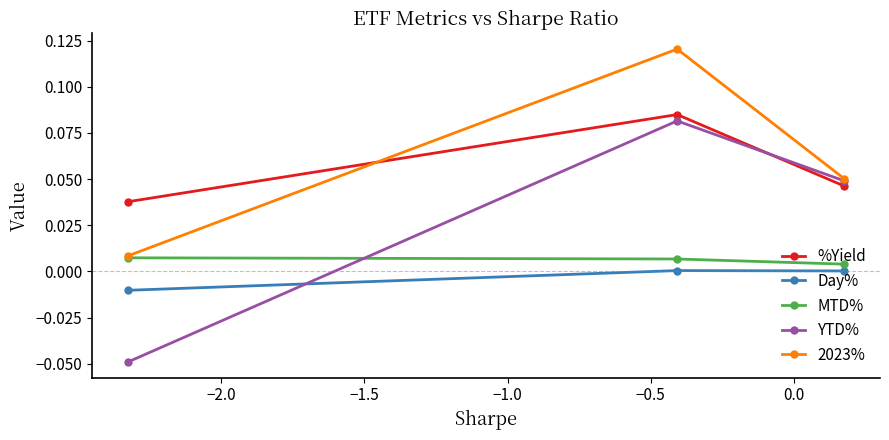

How many categories are shown in the chart?

3